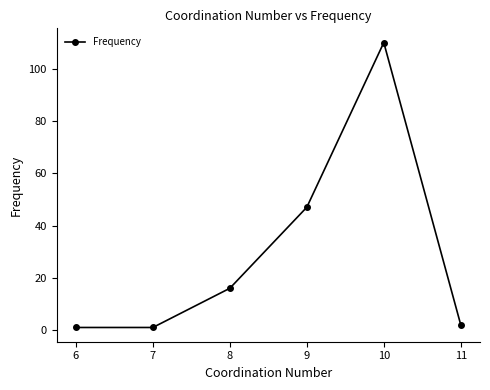

Reading right to left, list all the values displayed in this chart.

11=2	10=110	9=47	8=16	7=1	6=1